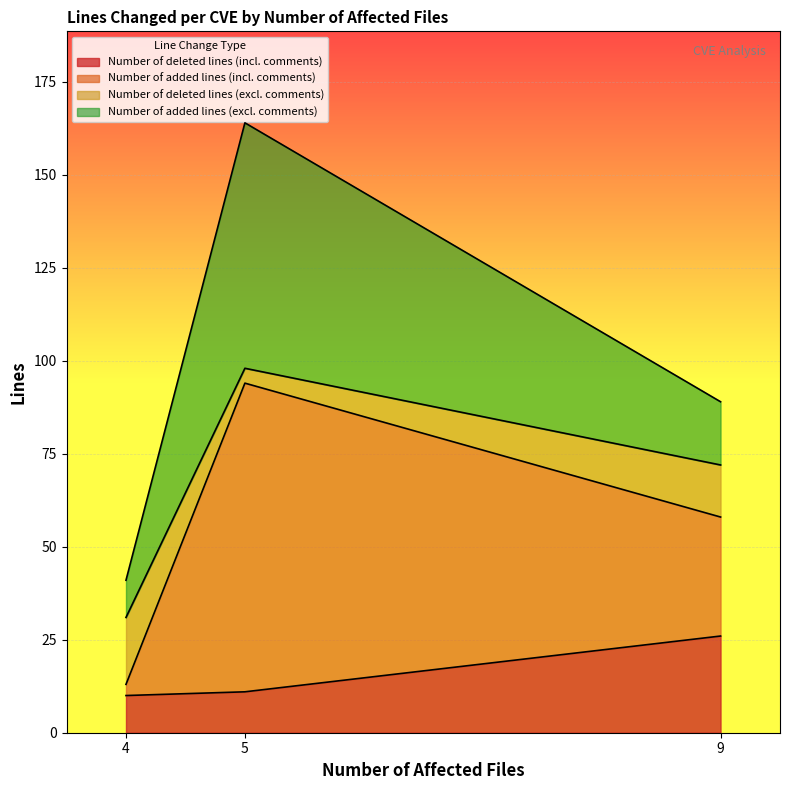

Does the chart display data point markers on the line(s)?

No